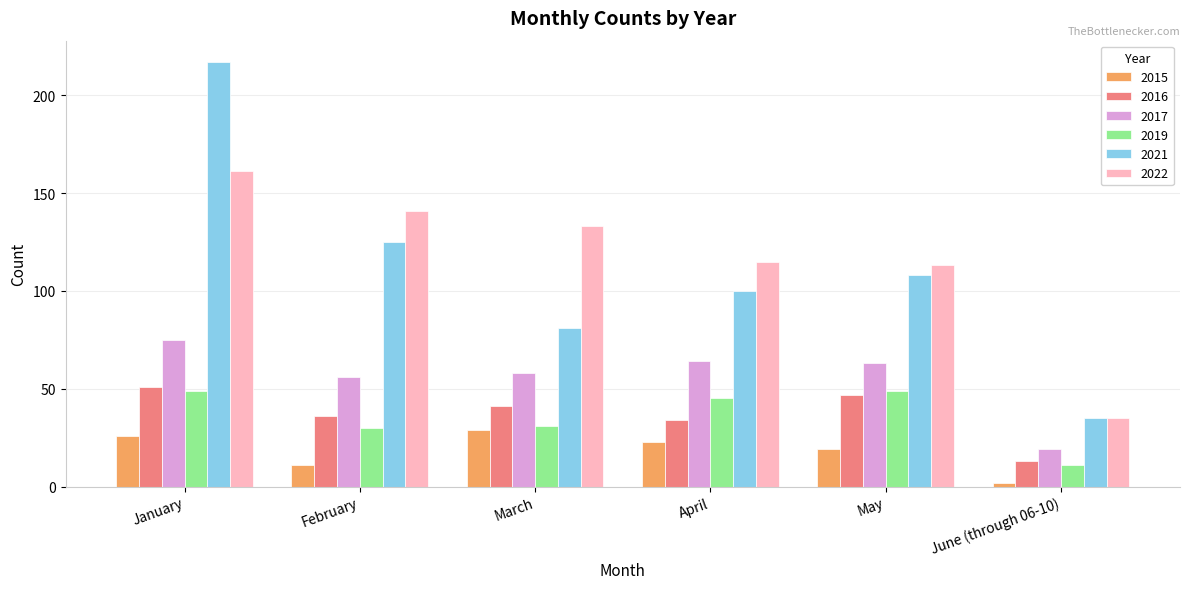

What is the value of the 2022 bar at the 6th from the left?

35